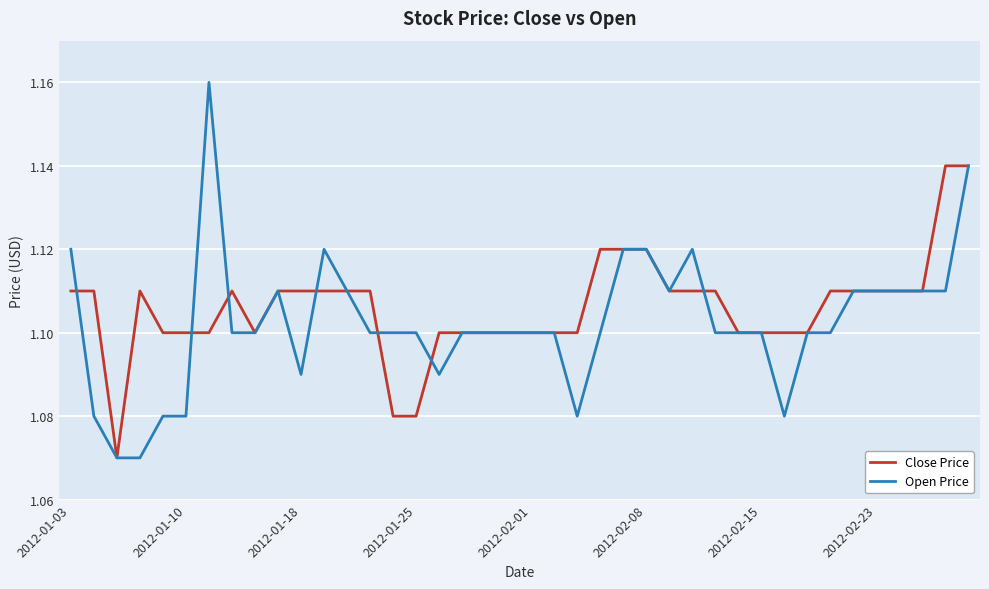

List the series in order of their peak value, highest first.

Open Price, Close Price